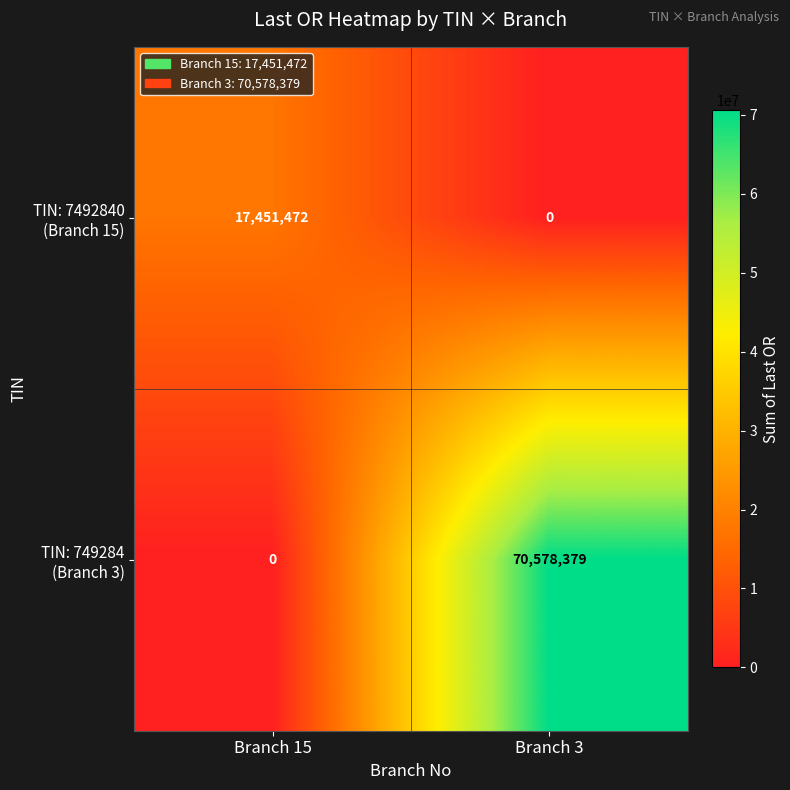

What is the difference between the highest and lowest values at Branch 15?

17451472